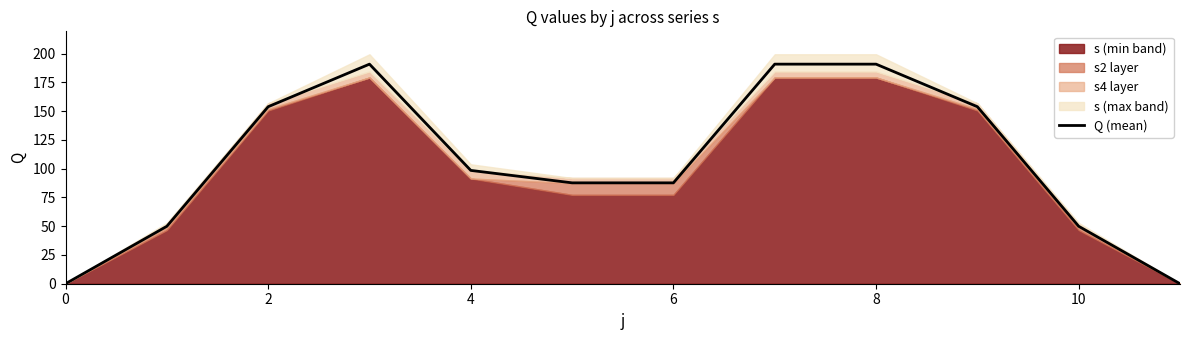

What is the difference between the second highest and minimum values?

190.8